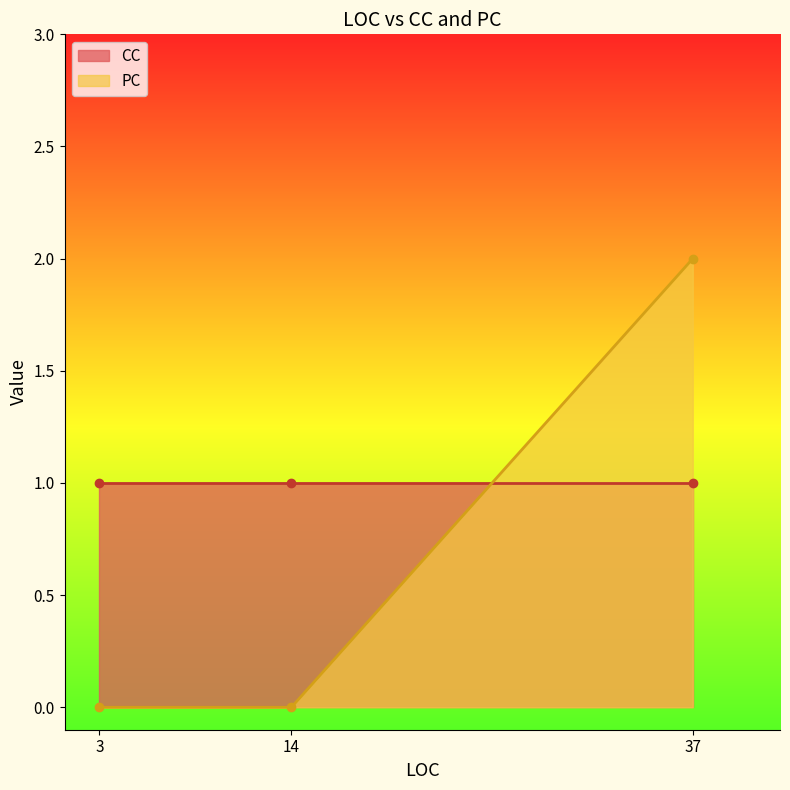

List the labels in order of value, largest first.

37, 3, 14